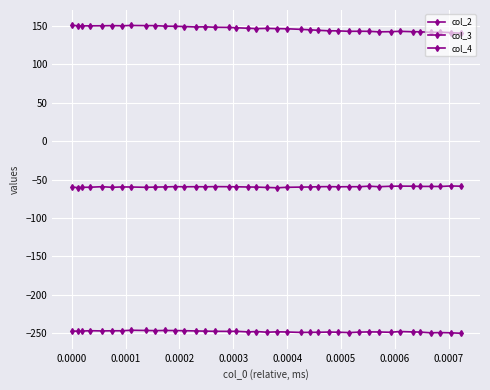

True or false: col_3 and col_2 intersect in this chart.

False